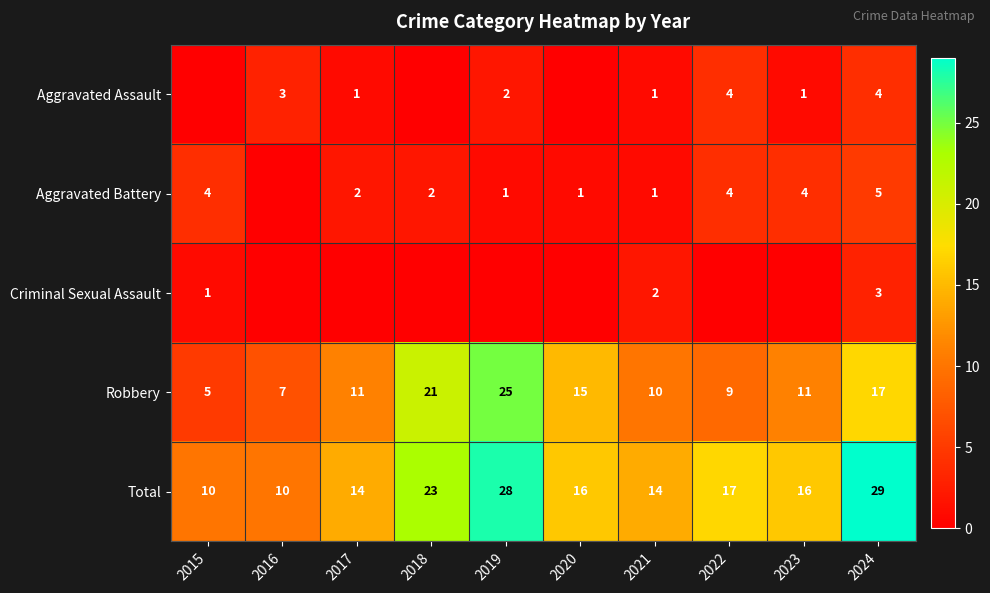

What is the greatest value displayed?

29